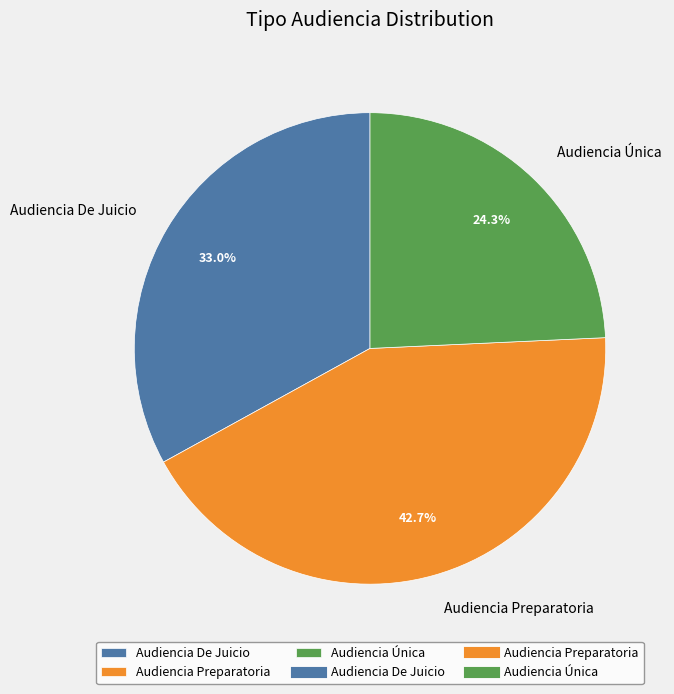

To the nearest percent, what is the combined percentage of Audiencia Preparatoria and Audiencia Única?

67%